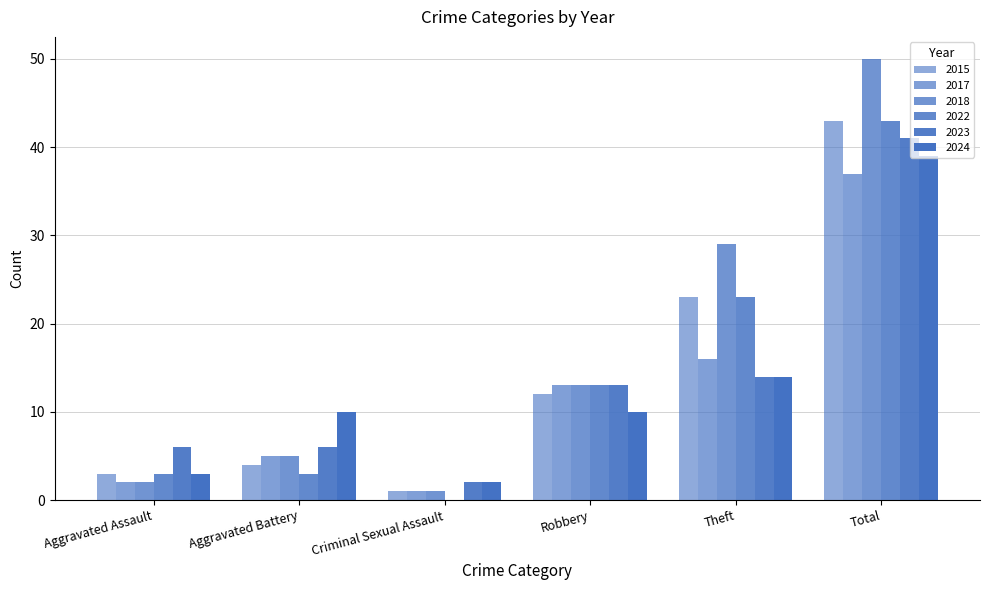

Reading left to right, transcribe all the data shown in this chart.

2015: Aggravated Assault=3	Aggravated Battery=4	Criminal Sexual Assault=1	Robbery=12	Theft=23	Total=43
2017: Aggravated Assault=2	Aggravated Battery=5	Criminal Sexual Assault=1	Robbery=13	Theft=16	Total=37
2018: Aggravated Assault=2	Aggravated Battery=5	Criminal Sexual Assault=1	Robbery=13	Theft=29	Total=50
2022: Aggravated Assault=3	Aggravated Battery=3	Criminal Sexual Assault=0	Robbery=13	Theft=23	Total=43
2023: Aggravated Assault=6	Aggravated Battery=6	Criminal Sexual Assault=2	Robbery=13	Theft=14	Total=41
2024: Aggravated Assault=3	Aggravated Battery=10	Criminal Sexual Assault=2	Robbery=10	Theft=14	Total=39